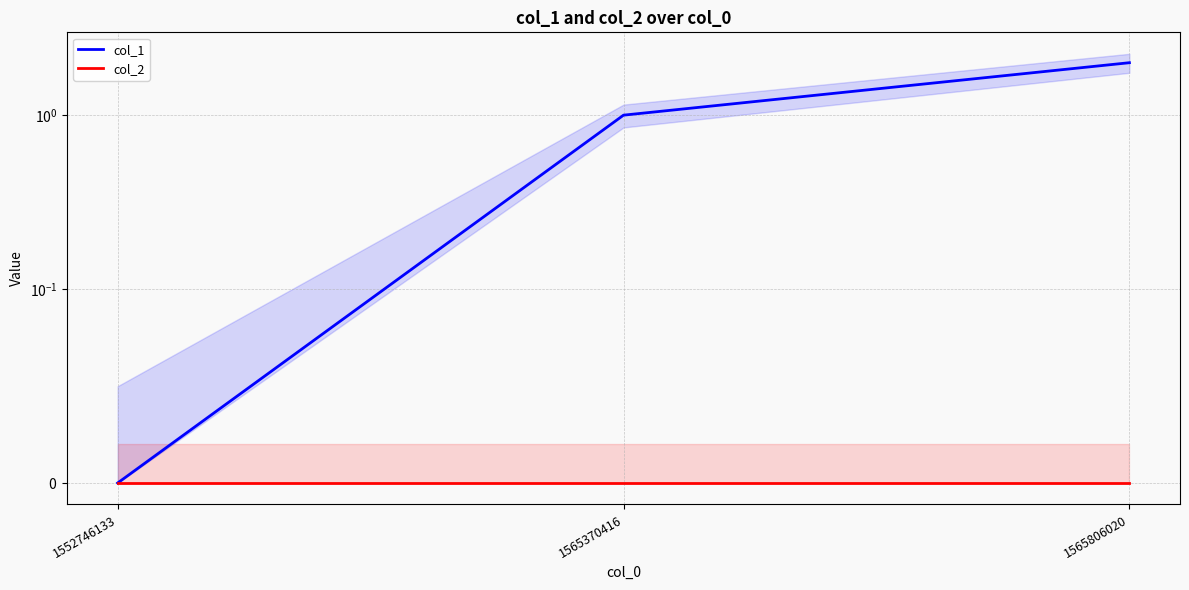

Is this an area chart (filled region under the line)?

No